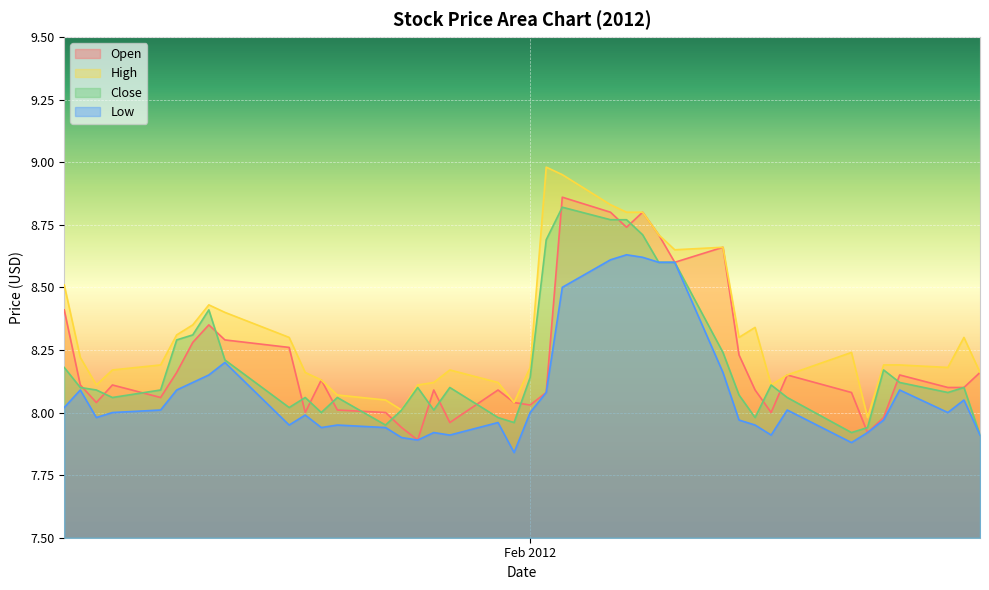

How many values in the Close series are below 8?

7